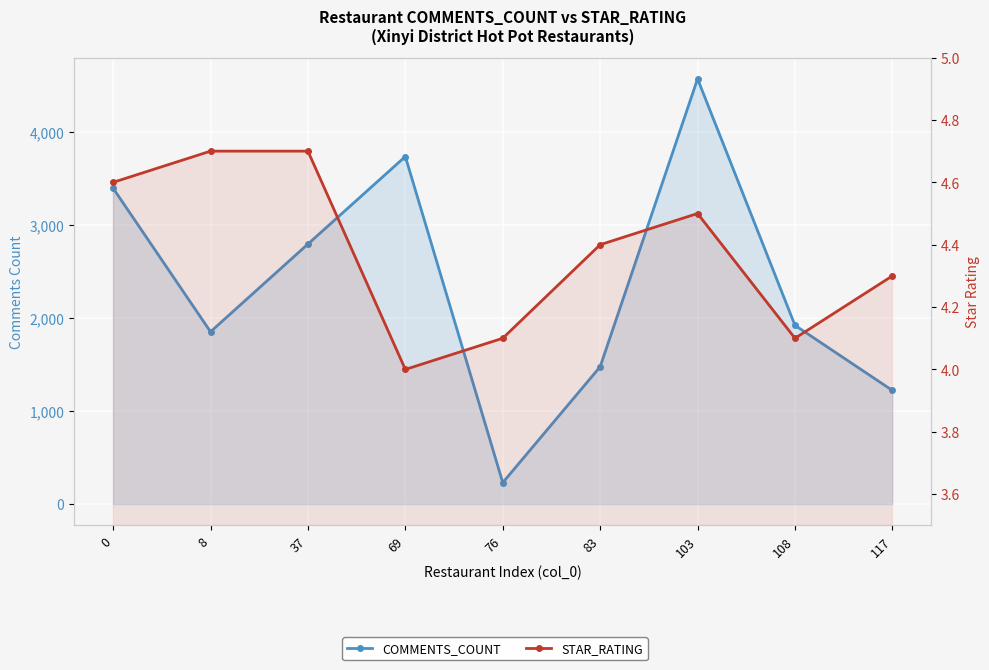

Which series has the largest range (max minus min)?

COMMENTS_COUNT